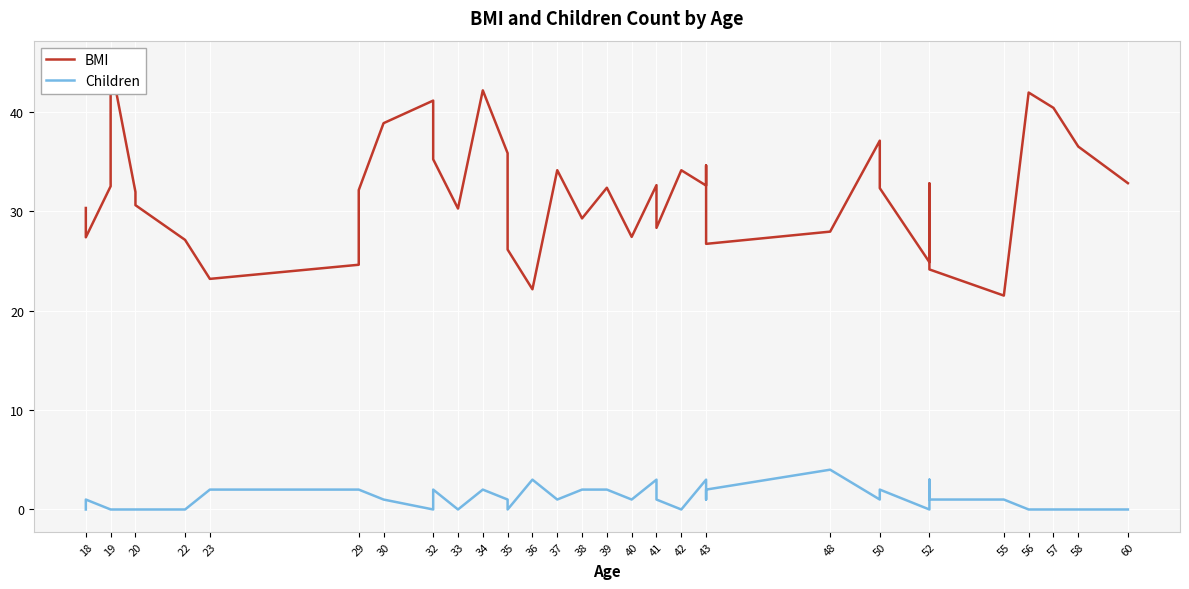

What is the label of the 29th point from the right?

36